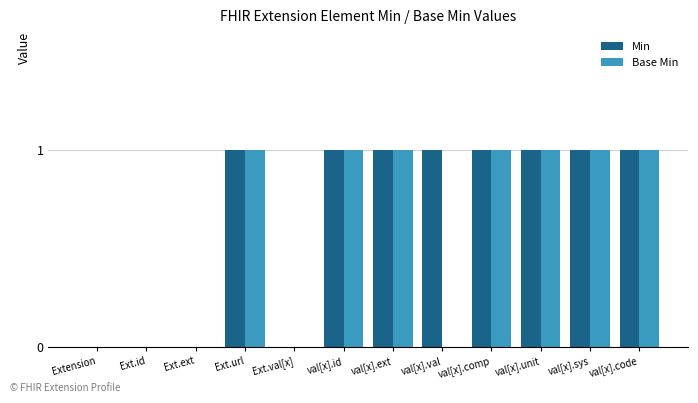

What is the sum of all Min values?

8